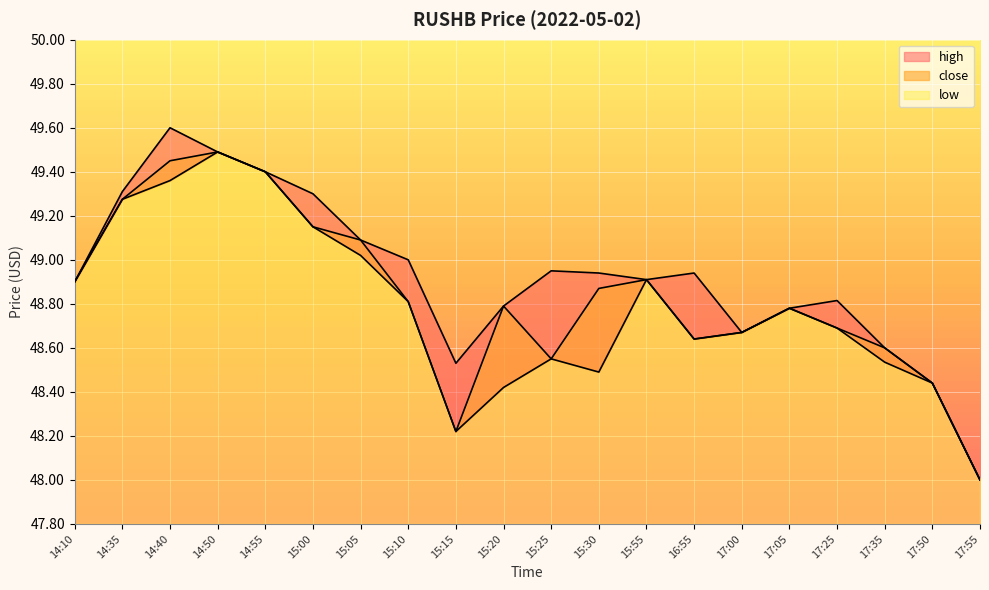

What is the value of the high point at the 9th from the left?

48.5